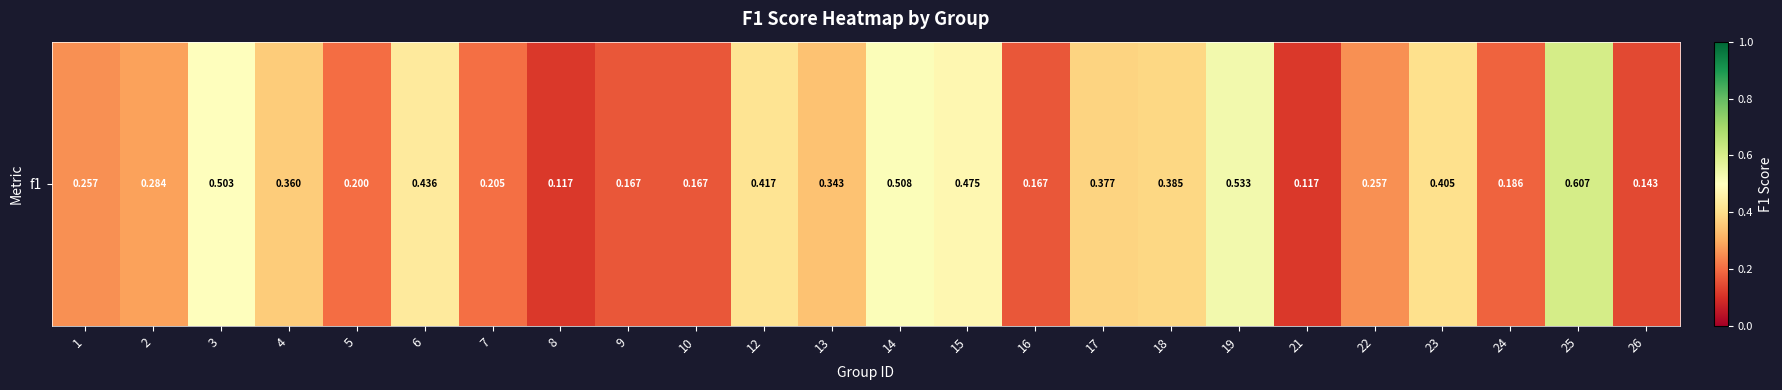

Count the number of categories in the chart.

24